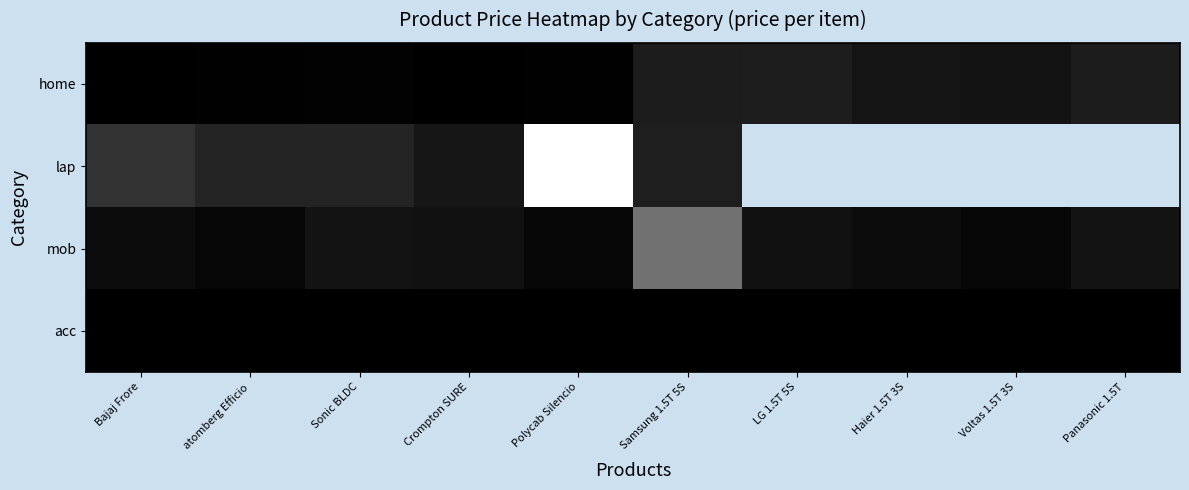

What value does the lap series have at Bajaj Frore?

78990.0